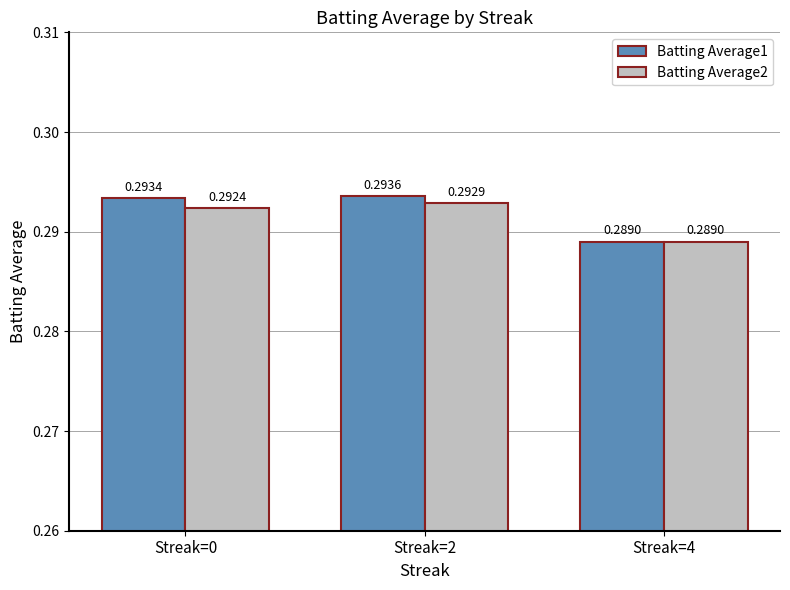

Is the value of Batting Average1 at Streak=2 greater than the value of Batting Average2 at Streak=0?

Yes